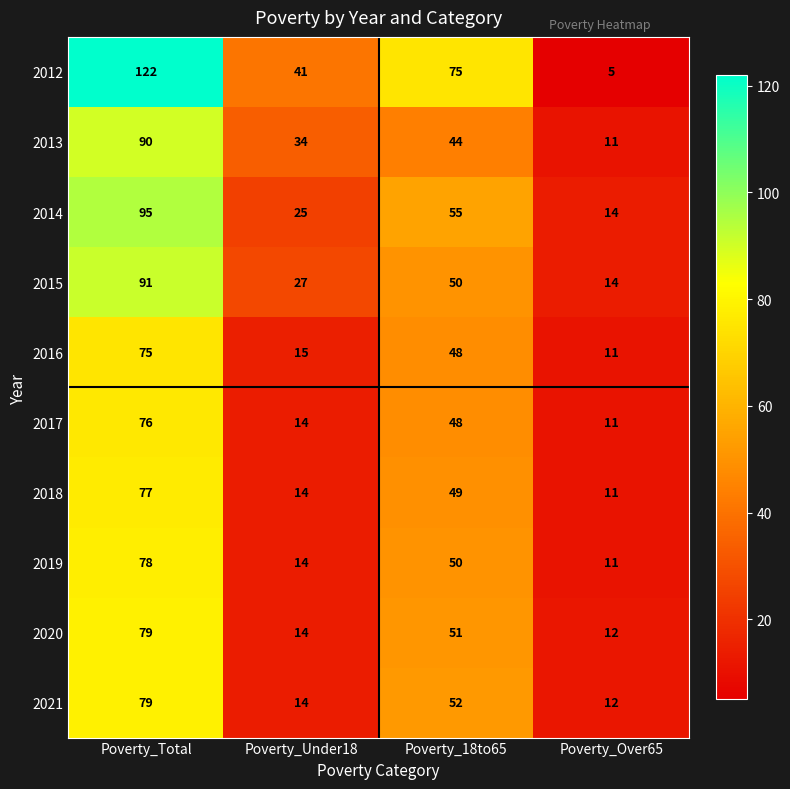

At which category is the sum across all series the highest?

Poverty_Total